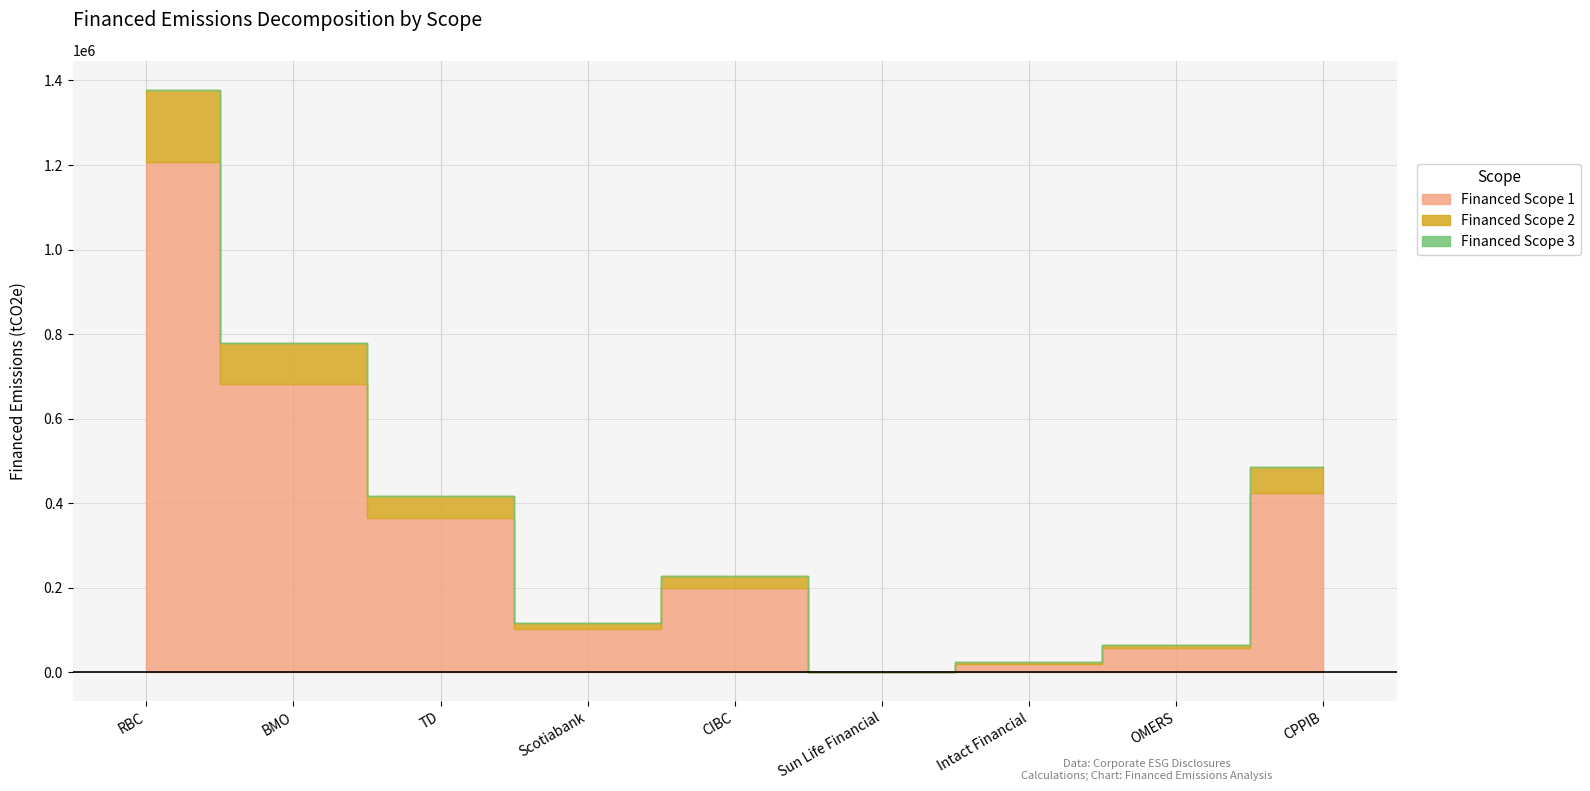

Reading right to left, transcribe all the data shown in this chart.

Financed Scope 1: 424457.0	56721.2	20023.8	200.9	199595.1	102628.8	365810.2	681280.9	1206345.6
Financed Scope 2: 60471.1	8080.9	2852.7	28.6	28435.7	14621.2	52115.9	97060.1	171864.4
Financed Scope 3: 0.0	0.0	0.0	0.0	0.0	0.0	0.0	0.0	0.0